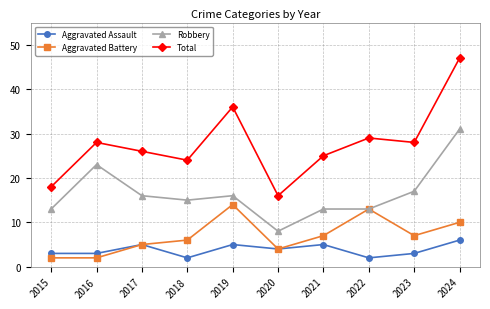

What is the difference between the Robbery values at 2018 and 2019?

1